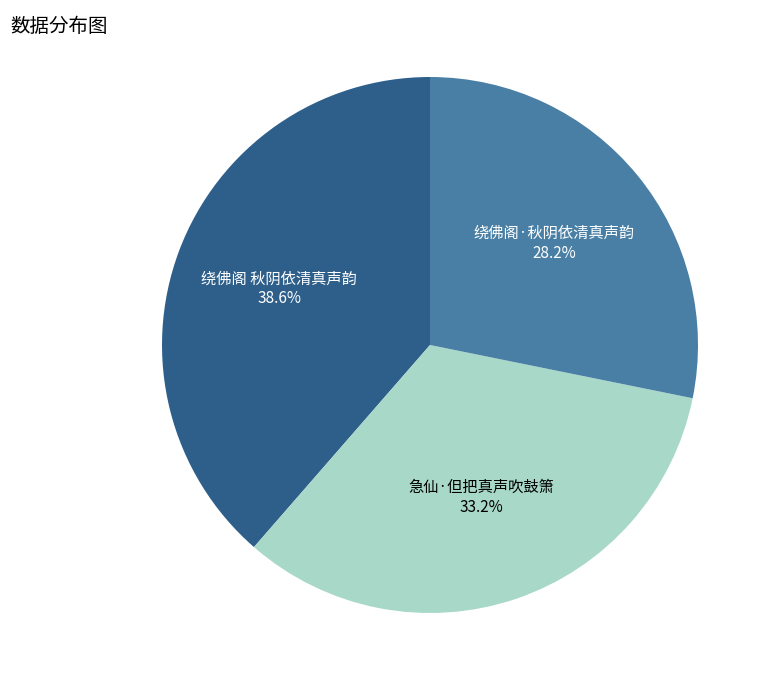

What is the ratio of the value at 绕佛阁 秋阴依清真声韵 to the value at 绕佛阁·秋阴依清真声韵?

1.4